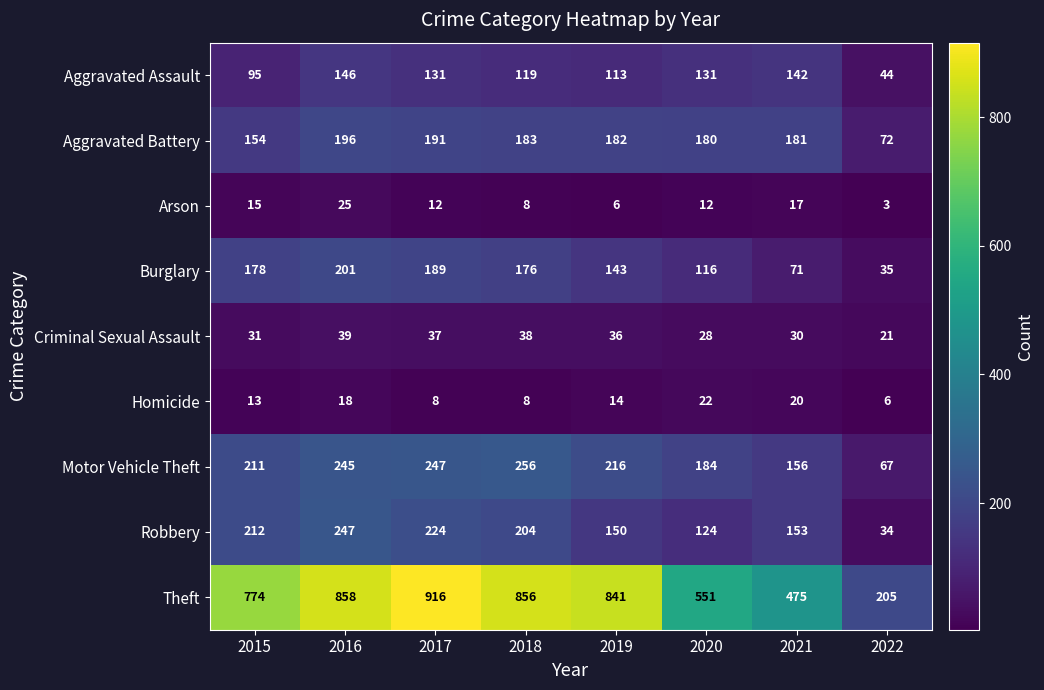

What is the difference between the highest and lowest values at 2020?

539